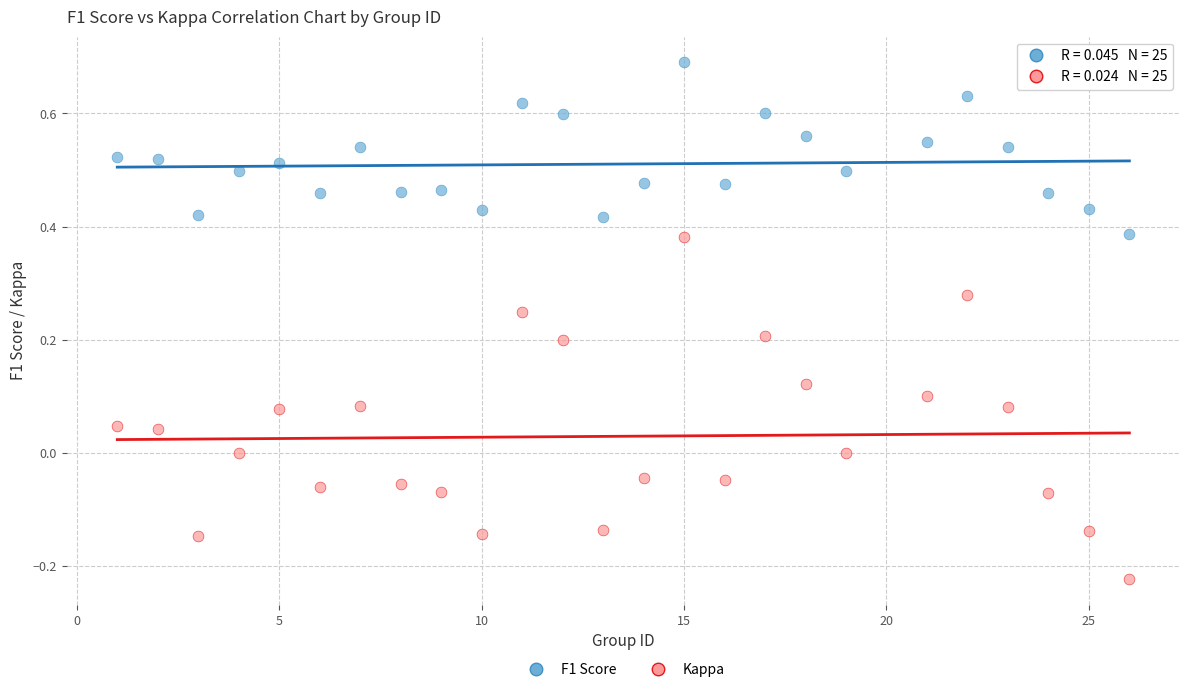

Which series contains the highest Y value?

F1 Score